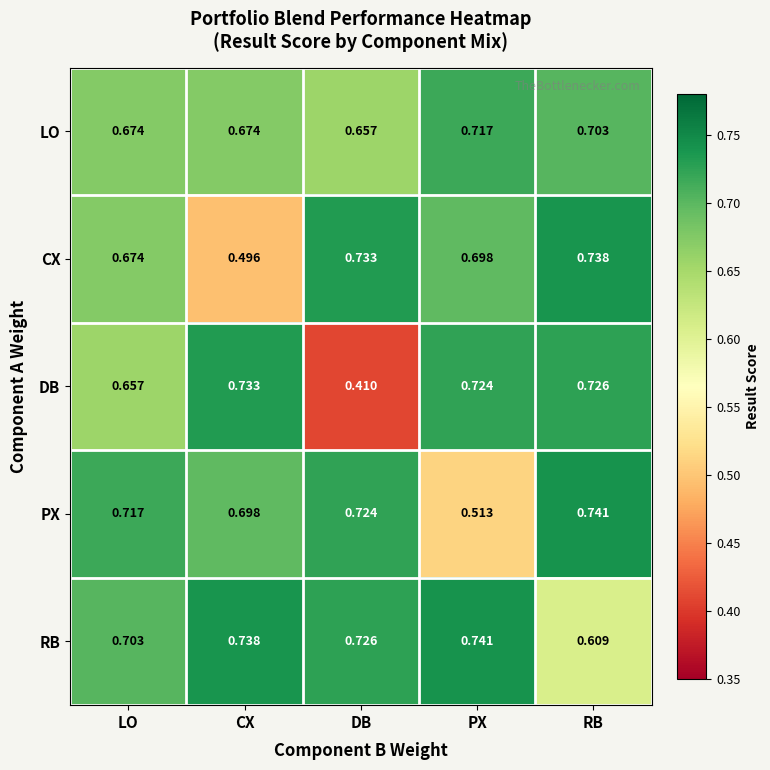

Count the number of data series in this chart.

5